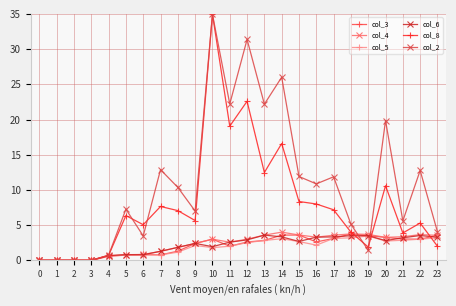

Is it true that col_5 equals 4.5 at 22?

False